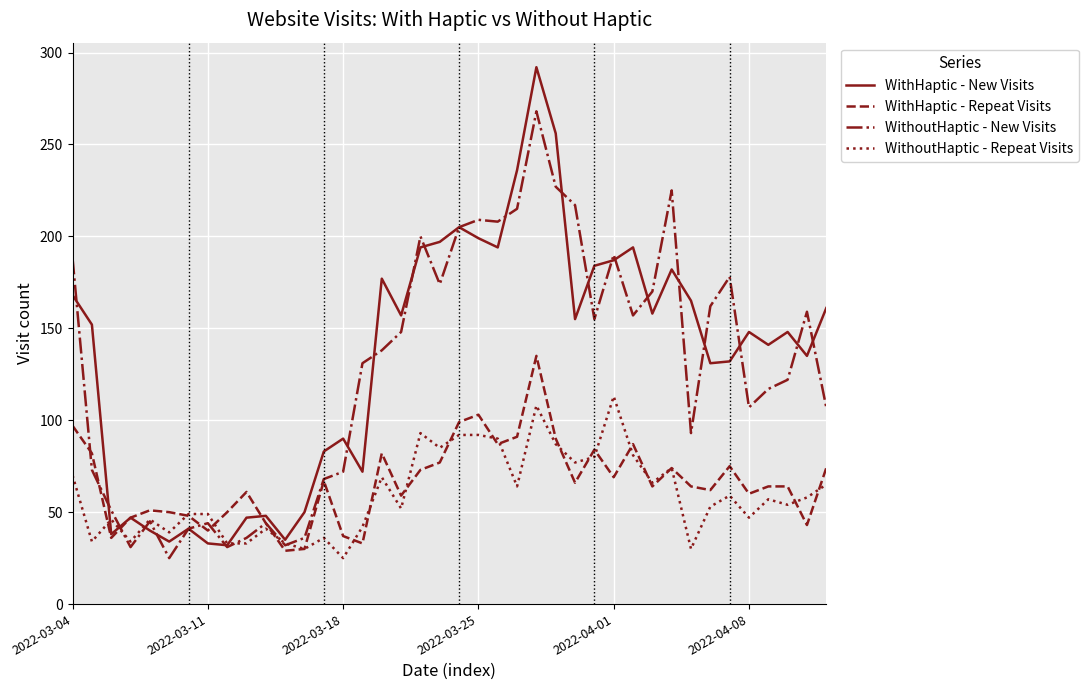

True or false: WithHaptic - New Visits has more than 2 interior local peaks.

True